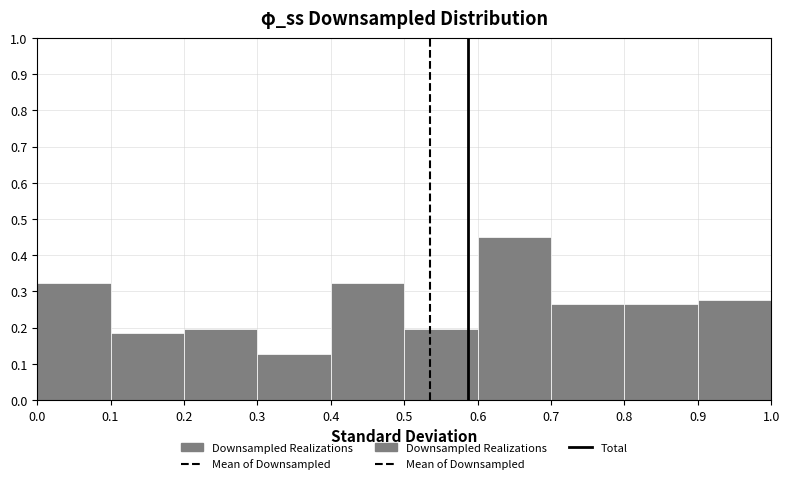

Which range on the x-axis has the tallest bar?

0.6 to 0.7